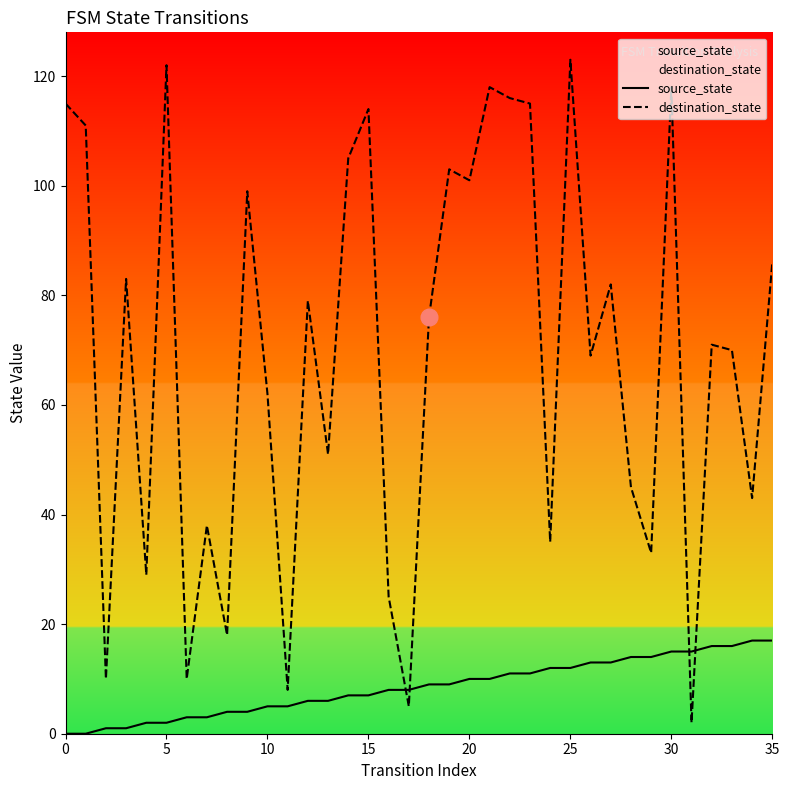

Does the chart display data point markers on the line(s)?

No